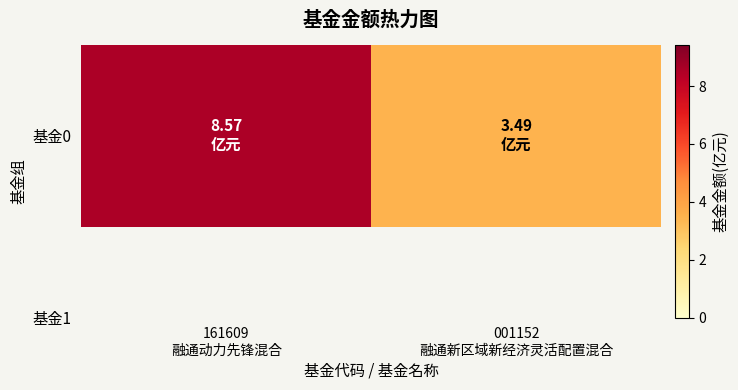

Reading left to right, what are all the values shown in this chart?

161609
融通动力先锋混合=8.6	001152
融通新区域新经济灵活配置混合=3.5